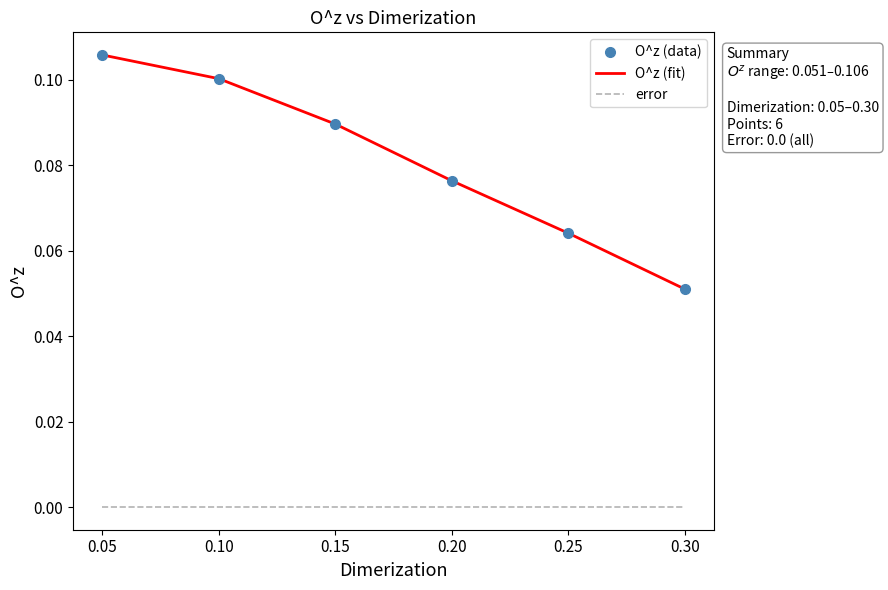

Between 0.25 and 0.05, which is larger?

0.05